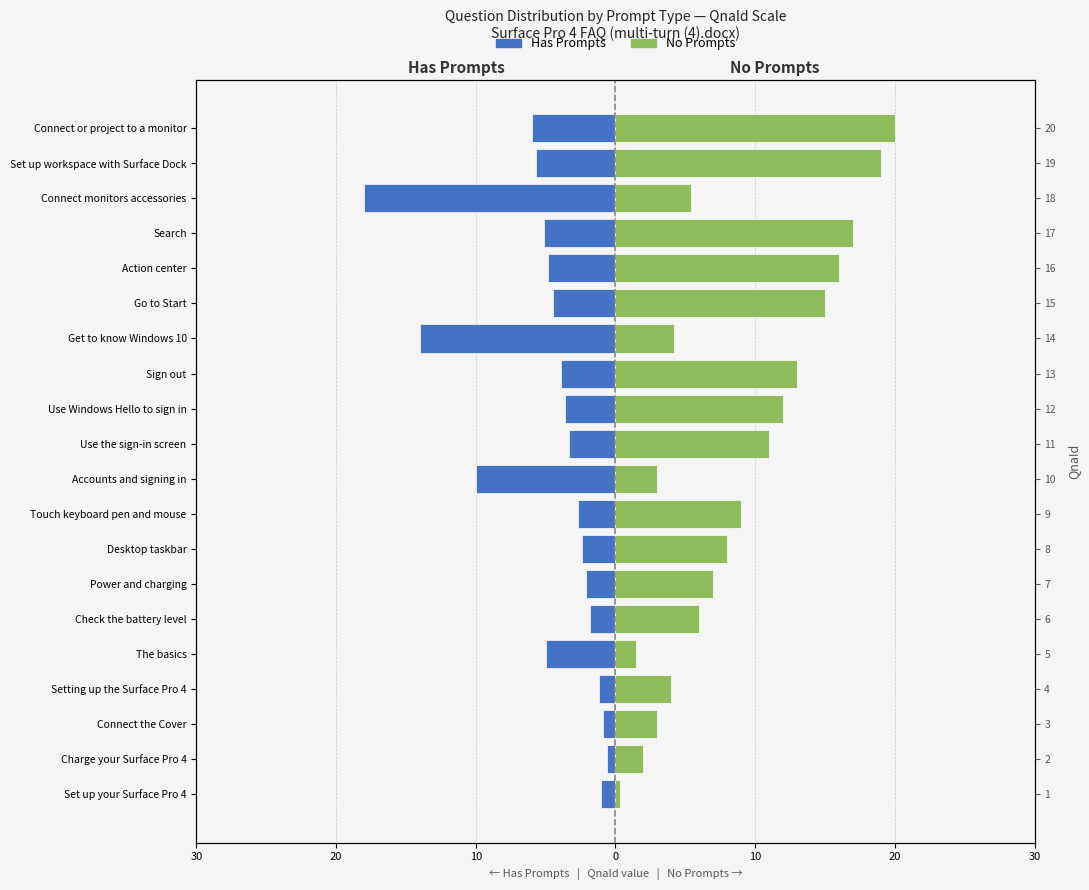

What is the minimum value shown in the chart?

-18.0